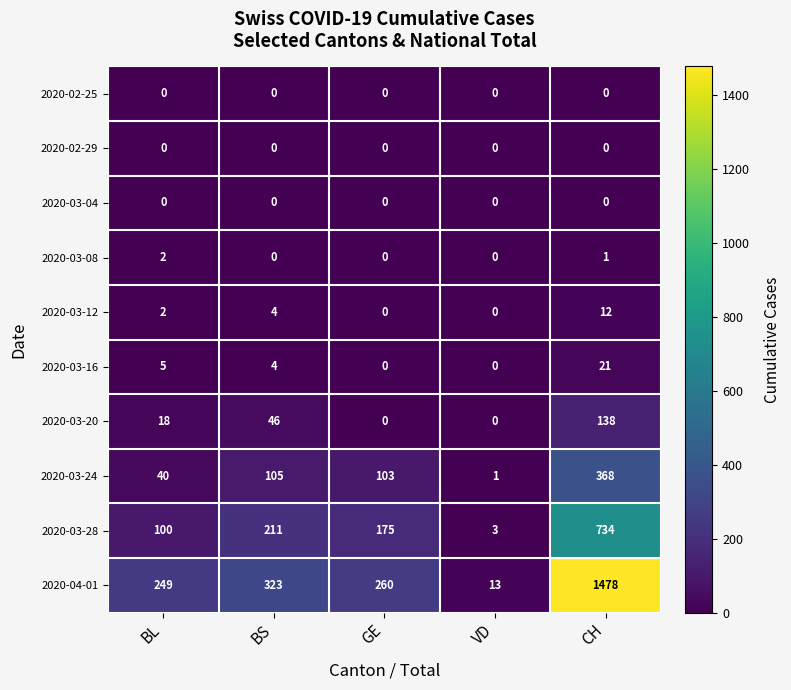

Is it true that 2020-03-16 equals 4 at BS?

True